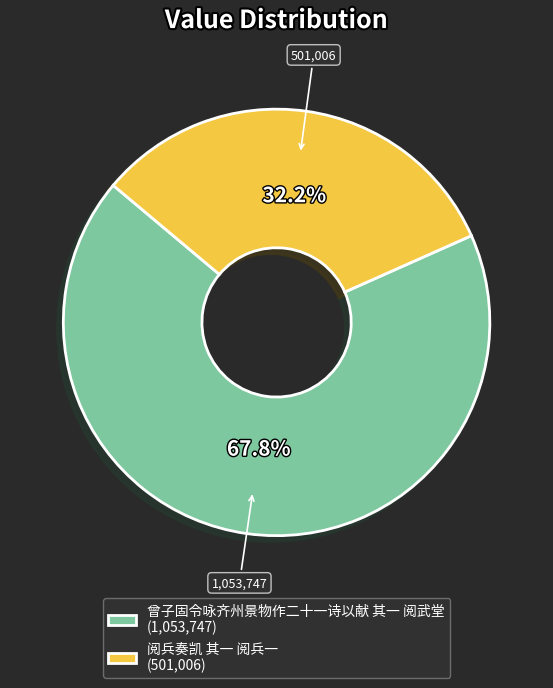

To the nearest percent, what is the combined percentage of 阅兵奏凯 其一 阅兵一 and 曾子固令咏齐州景物作二十一诗以献 其一 阅武堂?

100%